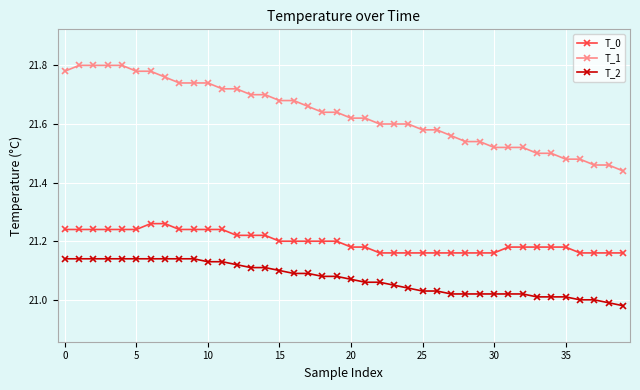

True or false: T_1 and T_2 intersect in this chart.

False